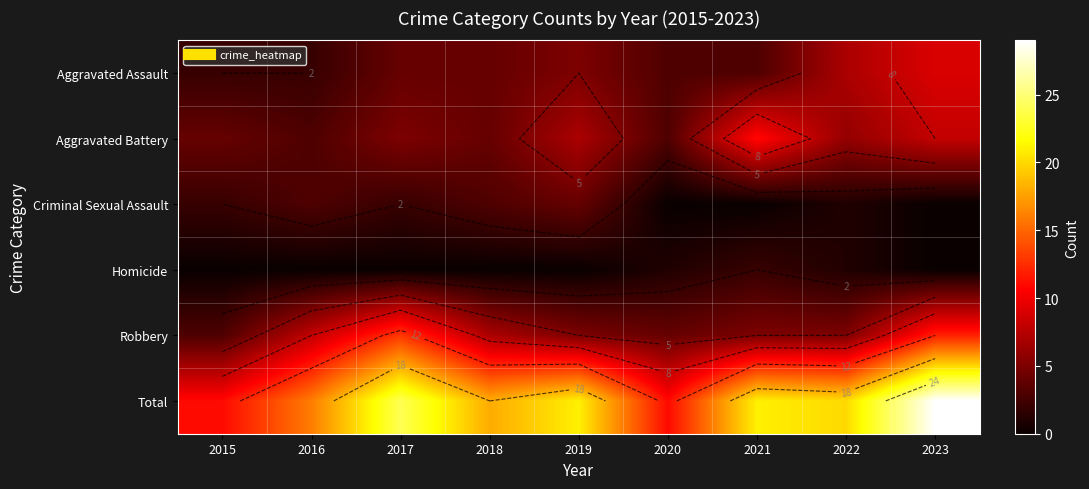

Rank the series by their maximum value, from highest to lowest.

Total, Robbery, Aggravated Battery, Aggravated Assault, Criminal Sexual Assault, Homicide